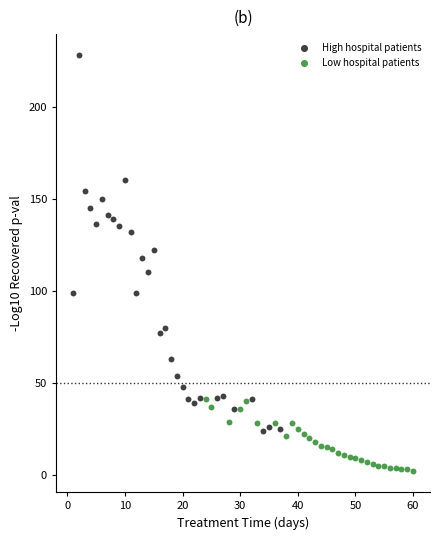

Which series contains the lowest Y value?

Low hospital patients